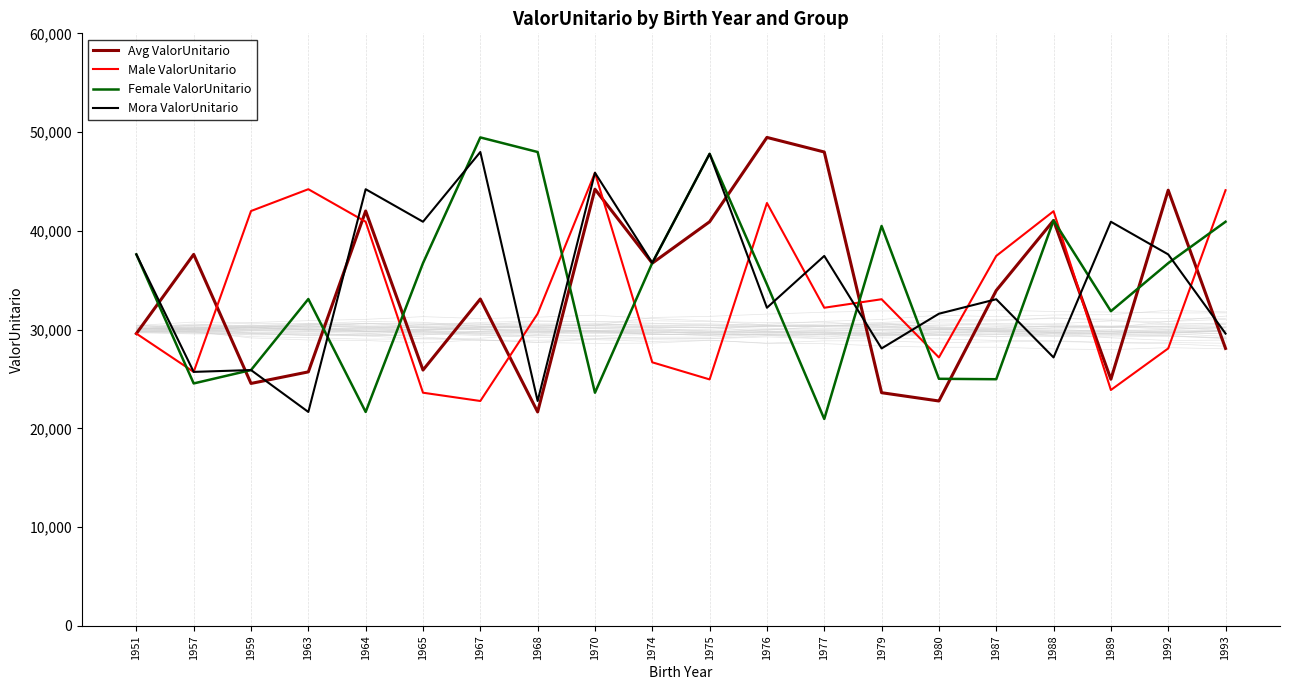

What is the difference between the highest and lowest values at 1993?

16023.6